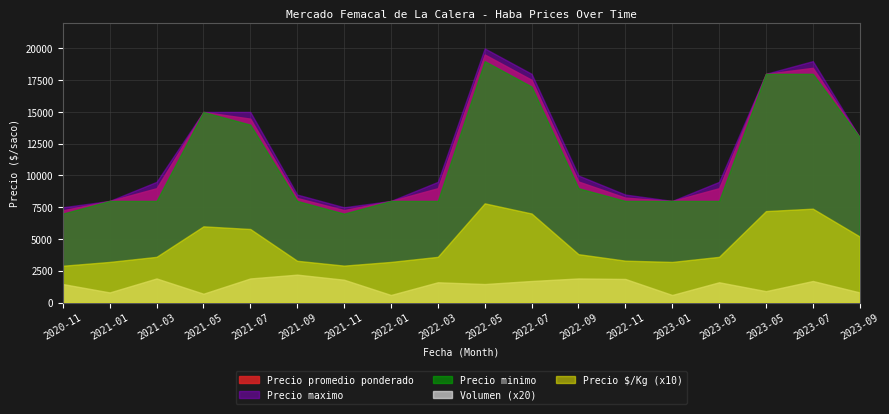

True or false: Precio promedio ponderado and Precio maximo intersect in this chart.

False